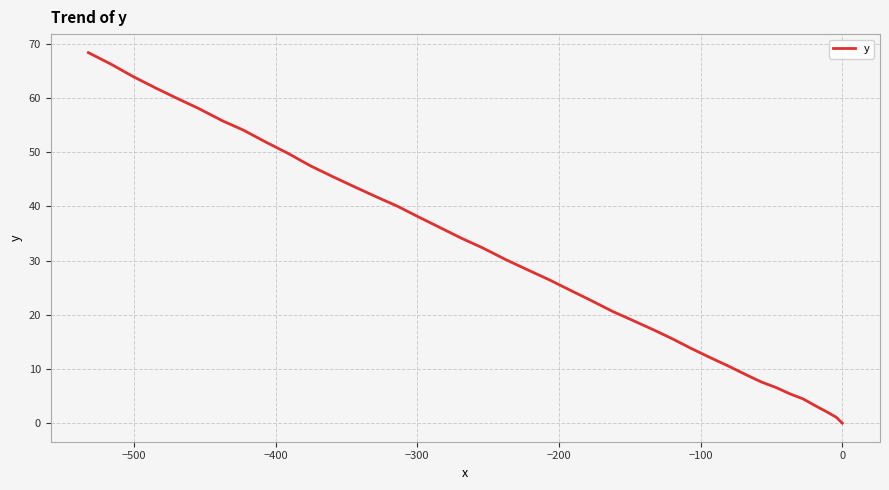

How many positive values are there?

39